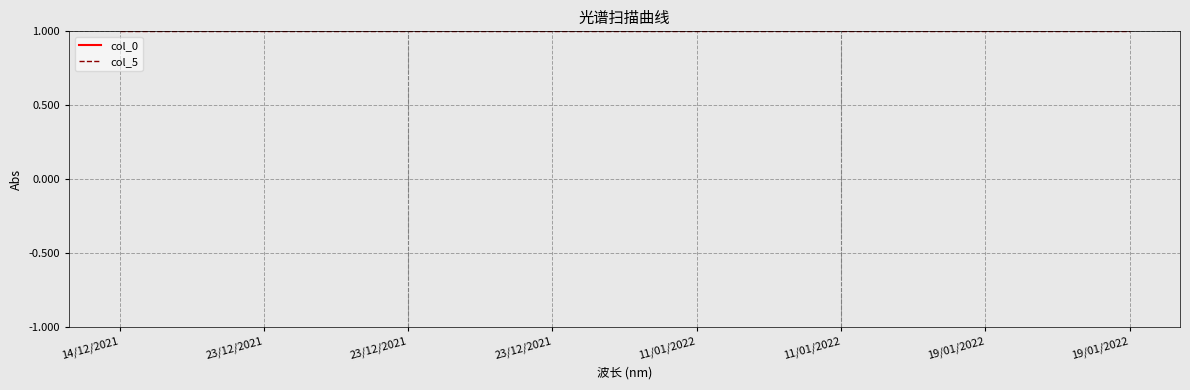

The col_0 series shows 24 at 11/01/2022. True or false?

True